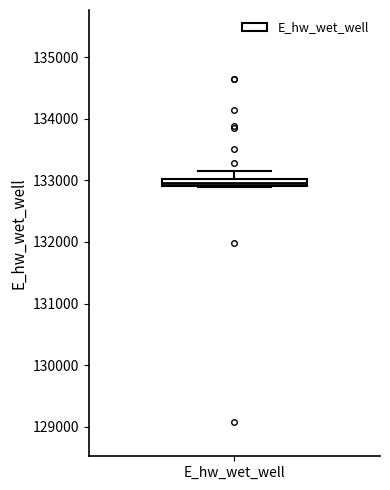

Where is the upper edge of the box for E_hw_wet_well on the y-axis? The values are not printed on the chart, so give them approximately, as read against the axis.

133000